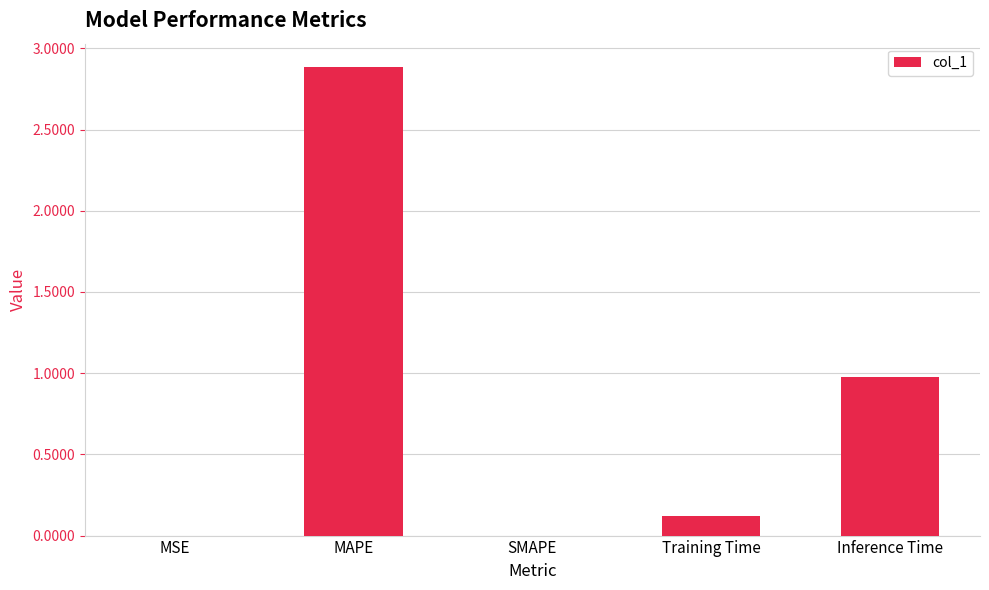

True or false: the data shows 1.7 at MAPE.

False